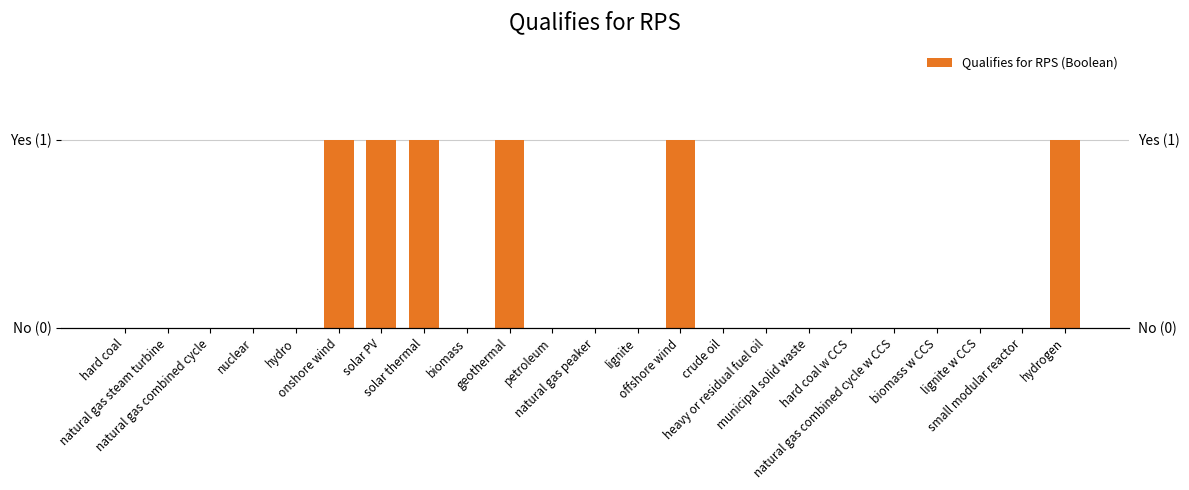

The chart shows a value of 0 at small modular reactor. True or false?

False